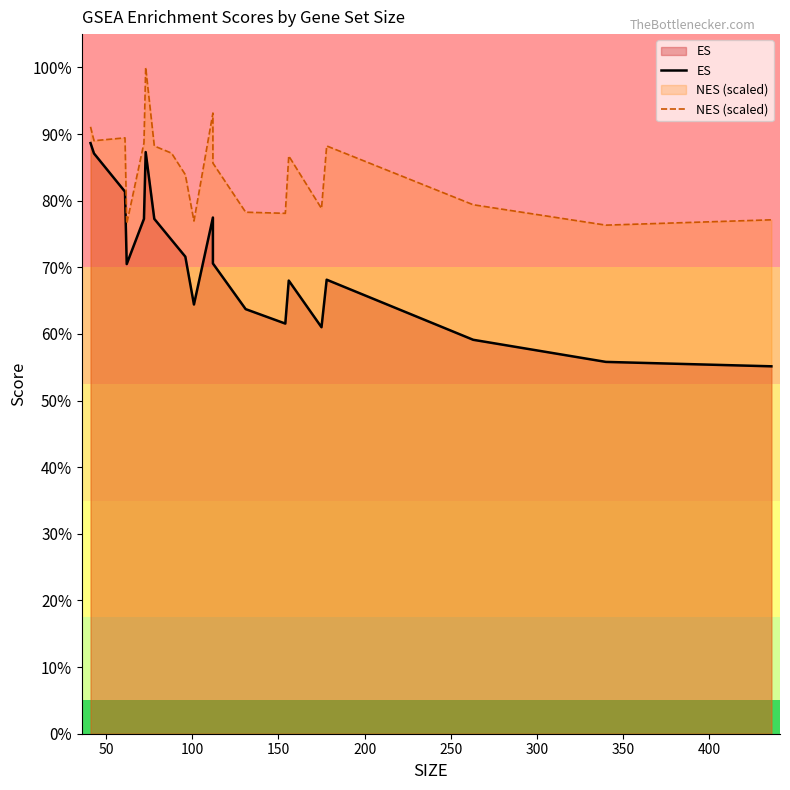

At how many categories does at least one series exceed 0?

20